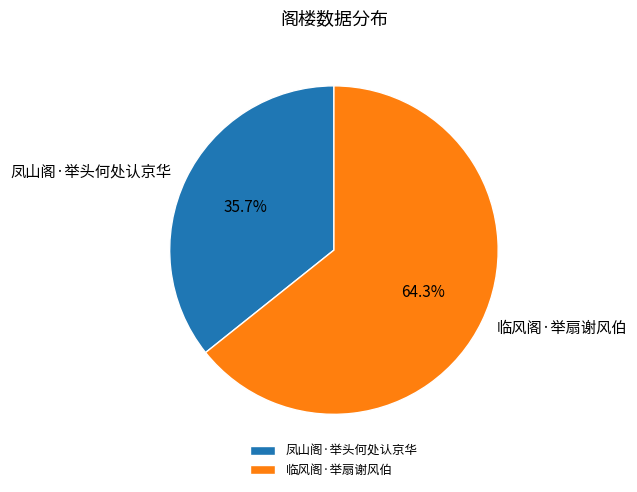

True or false: 临风阁·举扇谢风伯 accounts for 55% of the total.

False